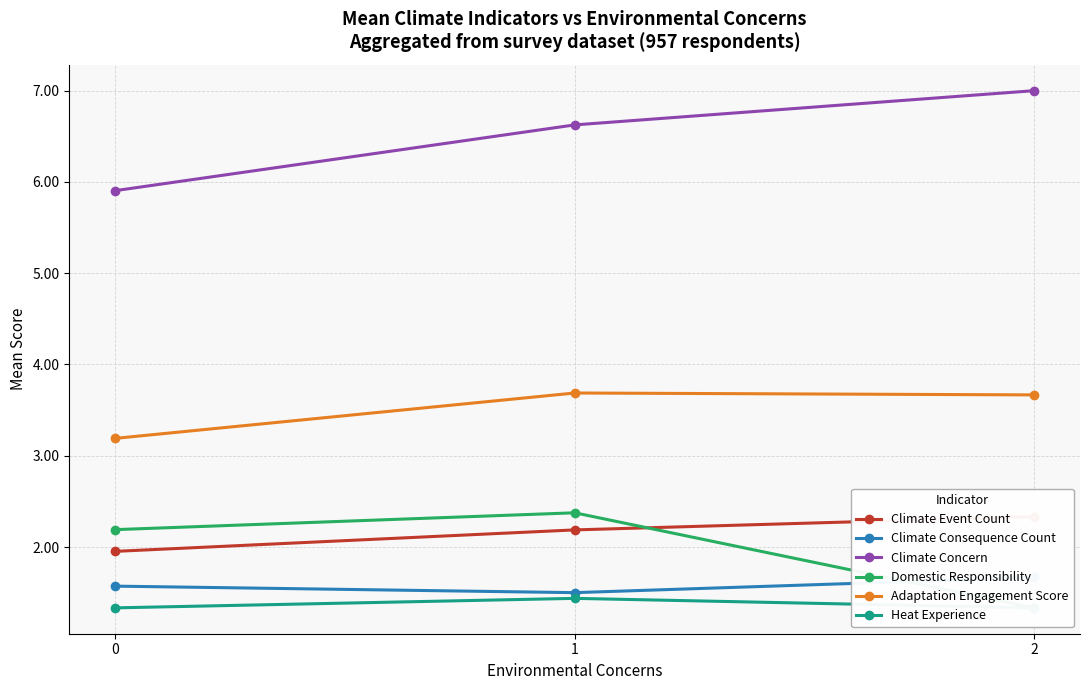

What is the difference between the maximum and minimum values in the Domestic Responsibility series?

1.0